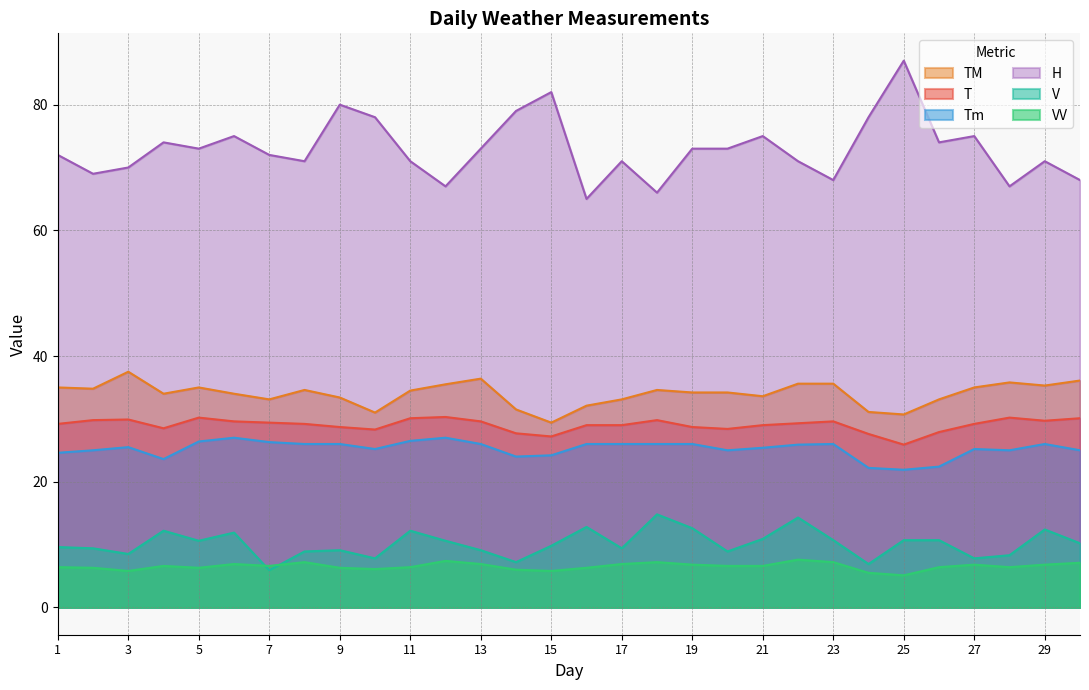

At which category does H reach its first local peak?

4